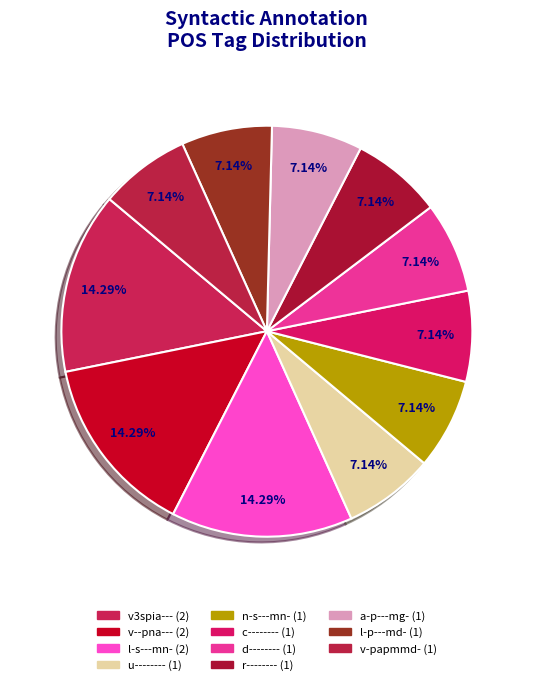

What percentage do v-papmmd- and v3spia--- together represent?

21.4%